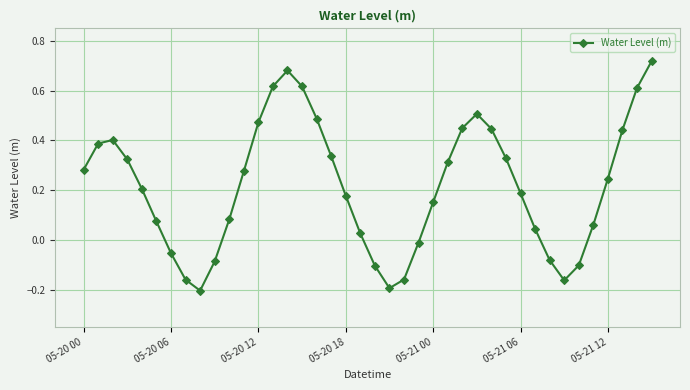

What is the sum of all values?

8.6